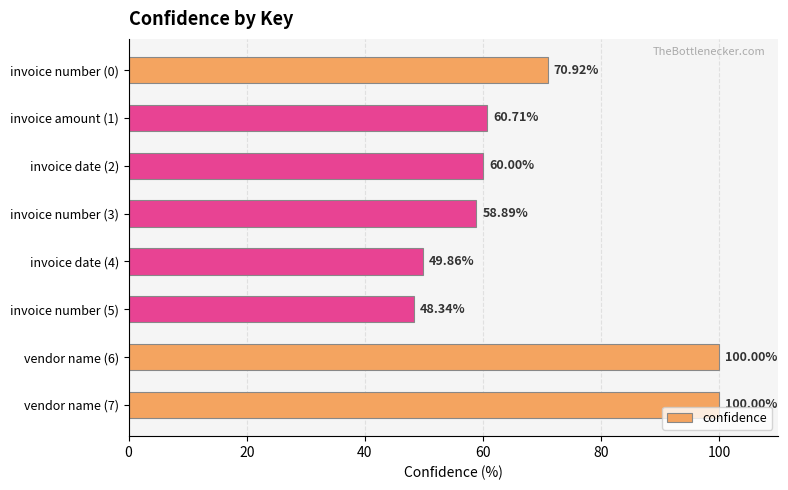

What is the difference between the maximum and minimum values?

51.7